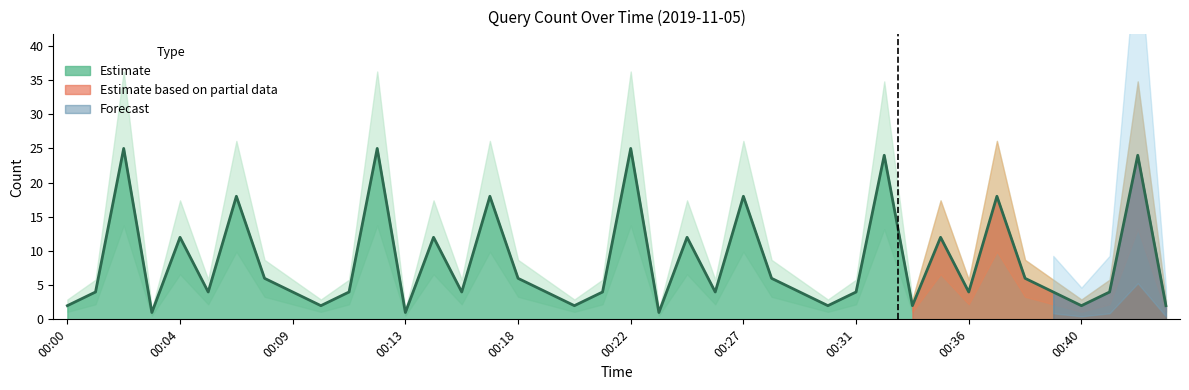

Read the value at 00:08, to the nearest 10.

10